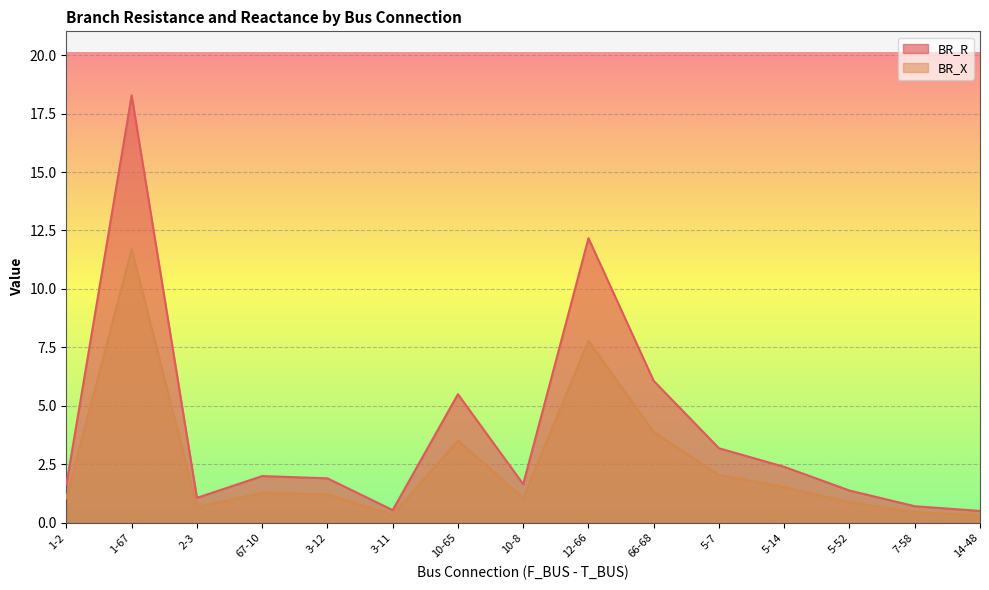

What is the difference between the maximum and minimum values in the BR_R series?

17.8